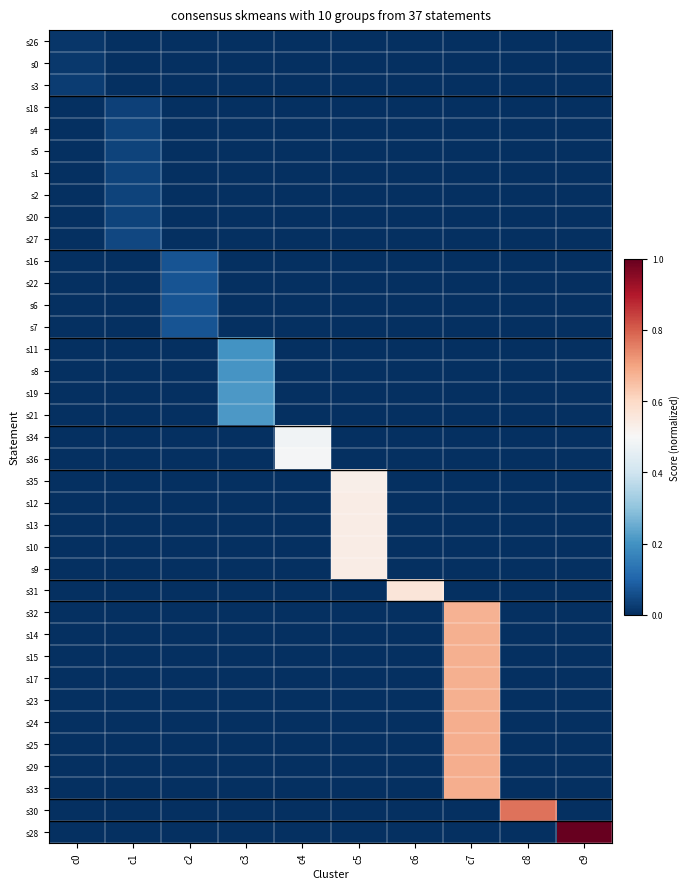

Which has a higher value, c8 or c1?

c8